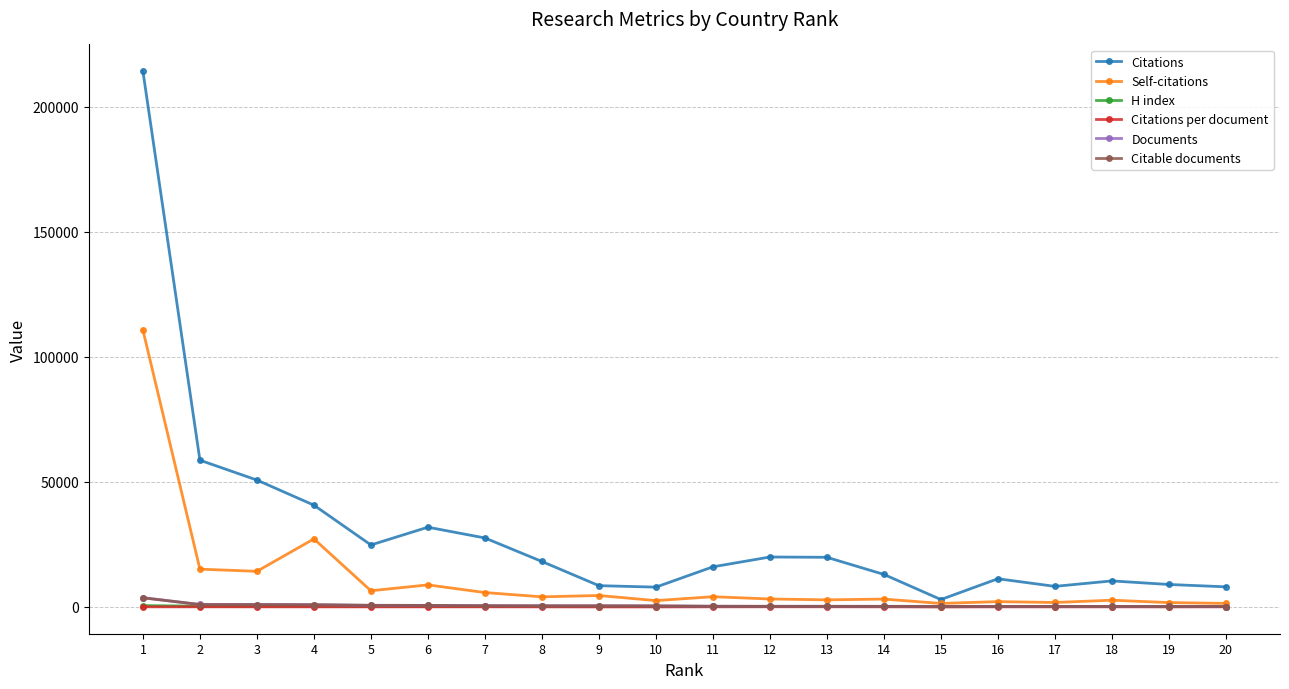

True or false: Citations per document and H index cross at least once.

False